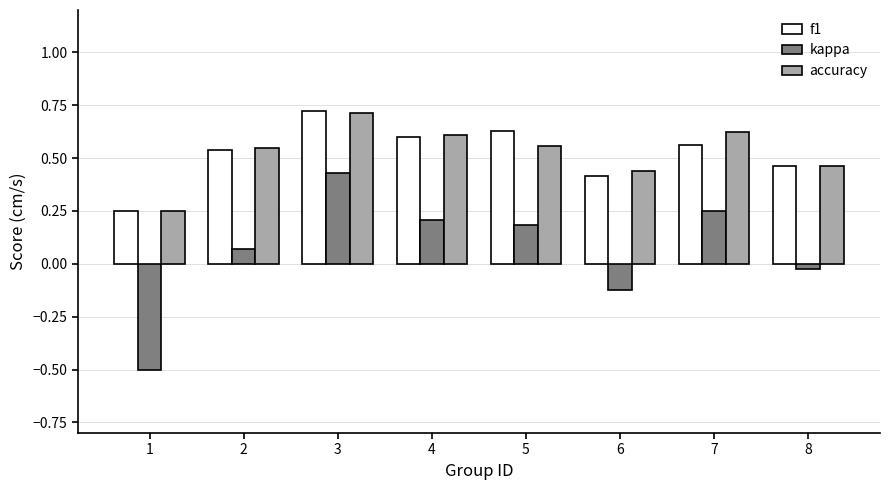

At which label is f1 closest to 0?

1